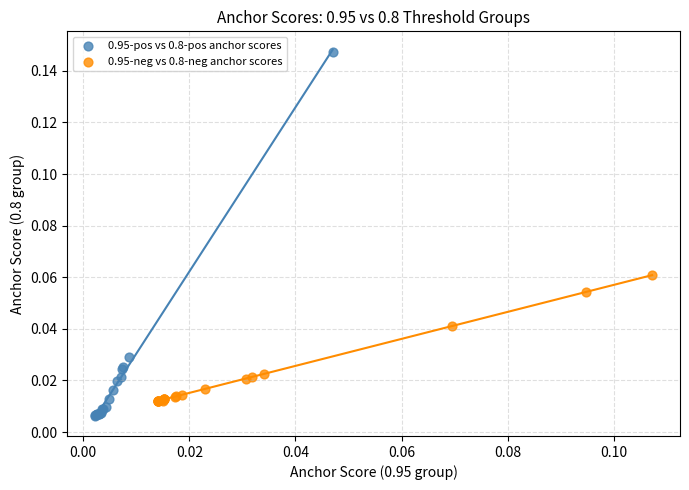

Which series has the widest spread of Y values?

0.95-pos vs 0.8-pos anchor scores